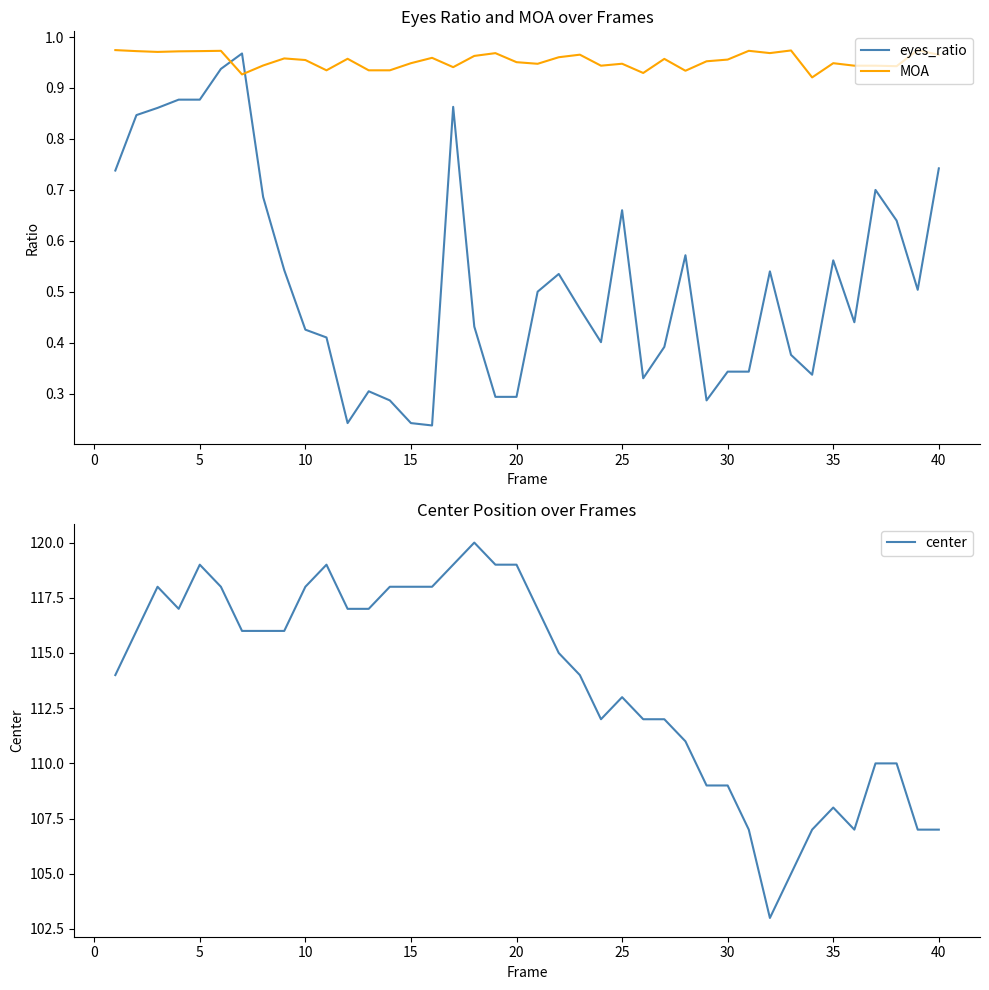

How many intersections are there between eyes_ratio and MOA?

2